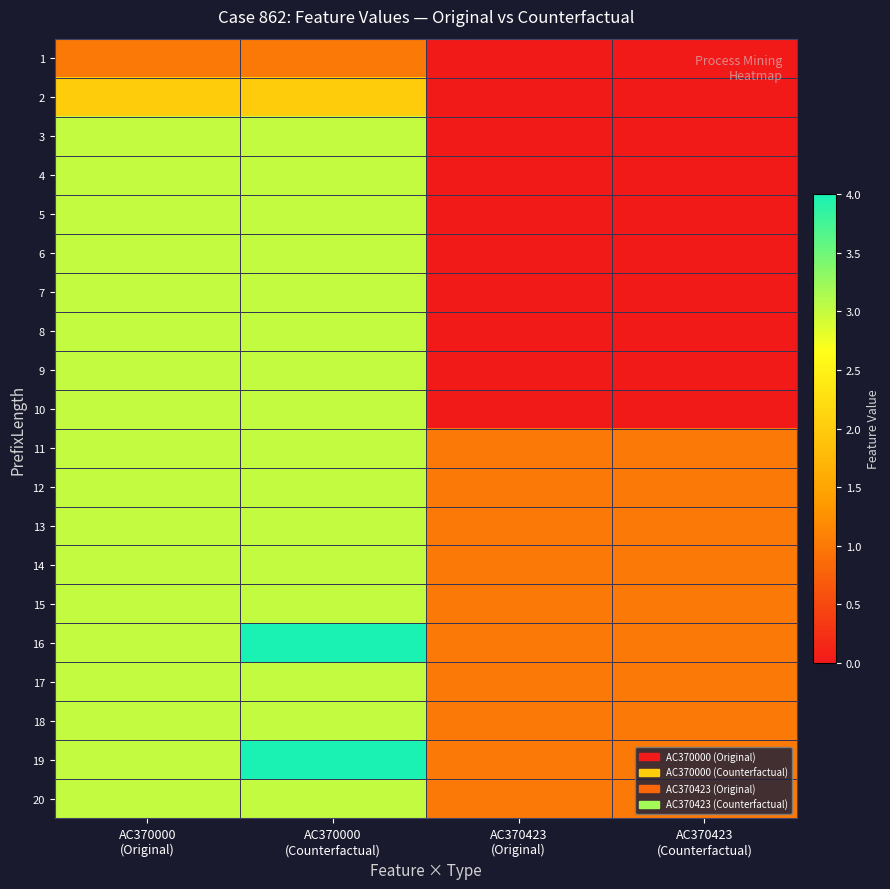

At how many categories does at least one series exceed 1?

2